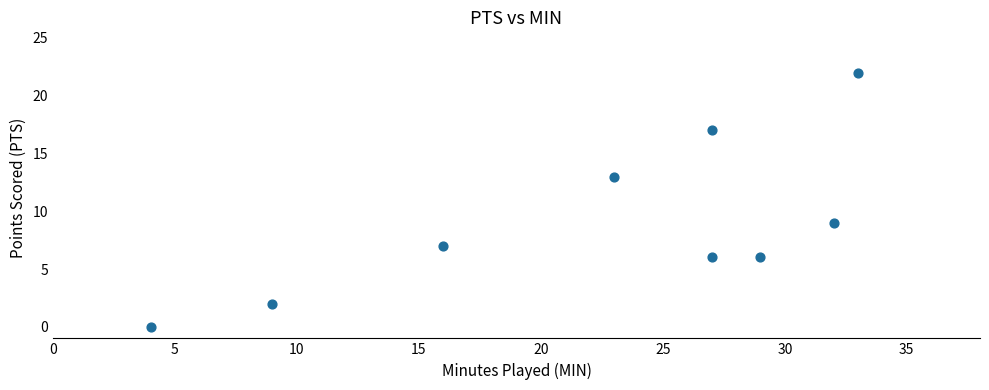

What is the average X value?

22